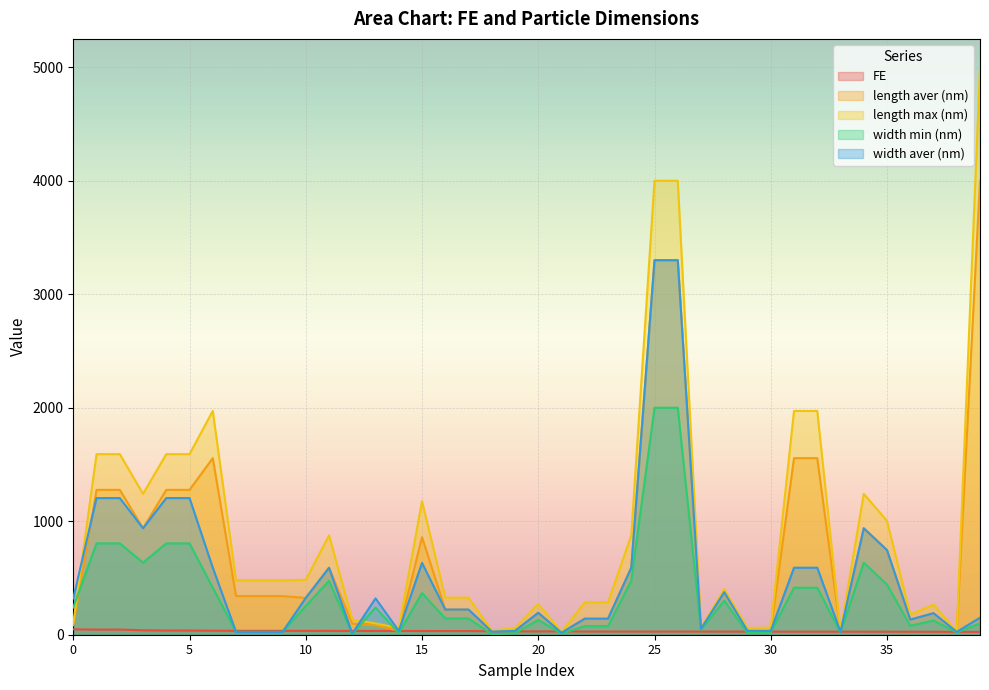

Is it true that length max (nm) equals 398.9 at 22?

False